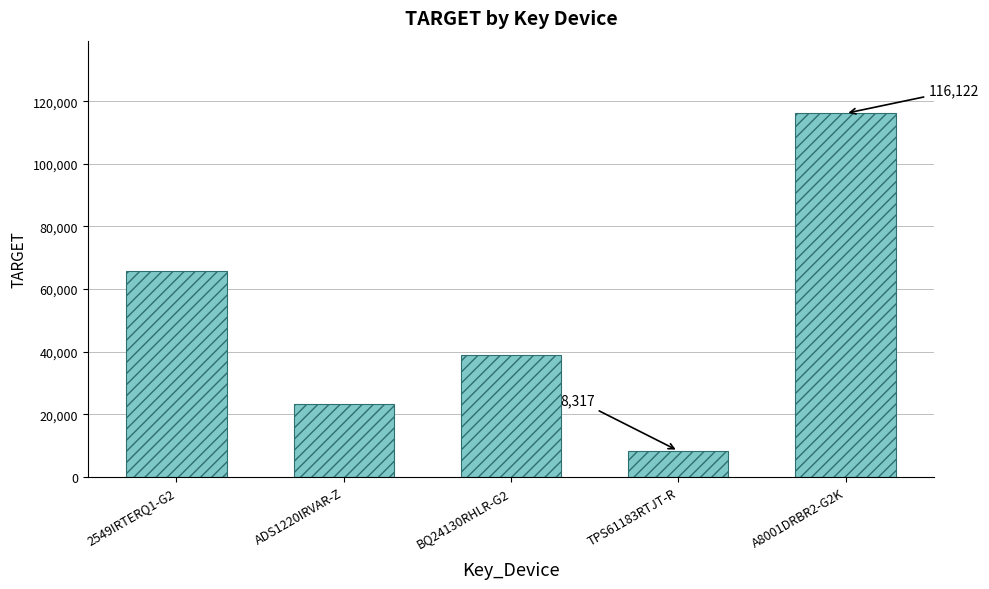

What is the sum of the values at BQ24130RHLR-G2 and 2549IRTERQ1-G2?

104778